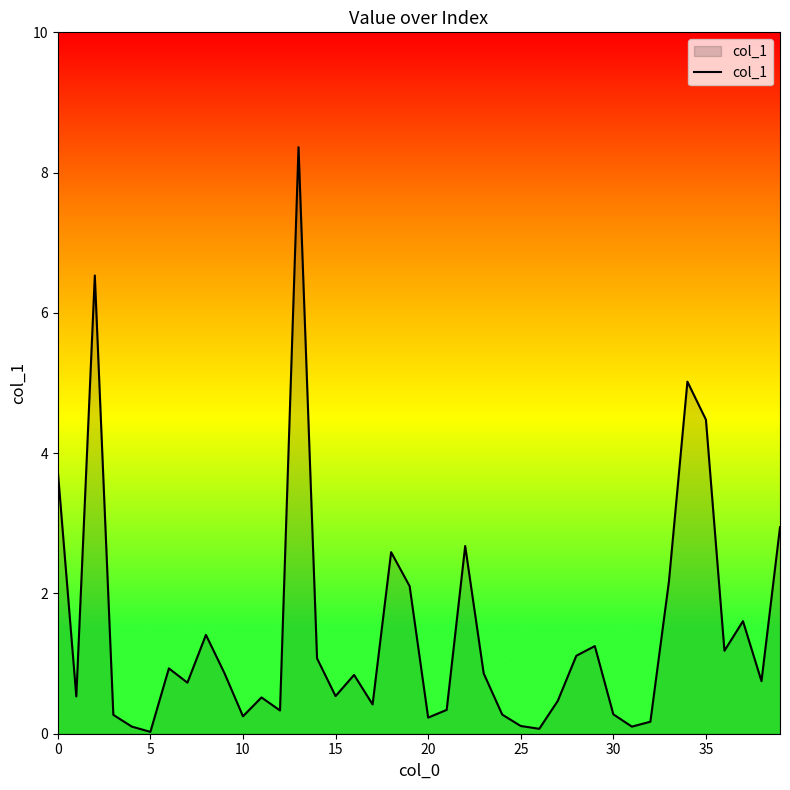

What is the difference between the maximum and minimum values?

8.3